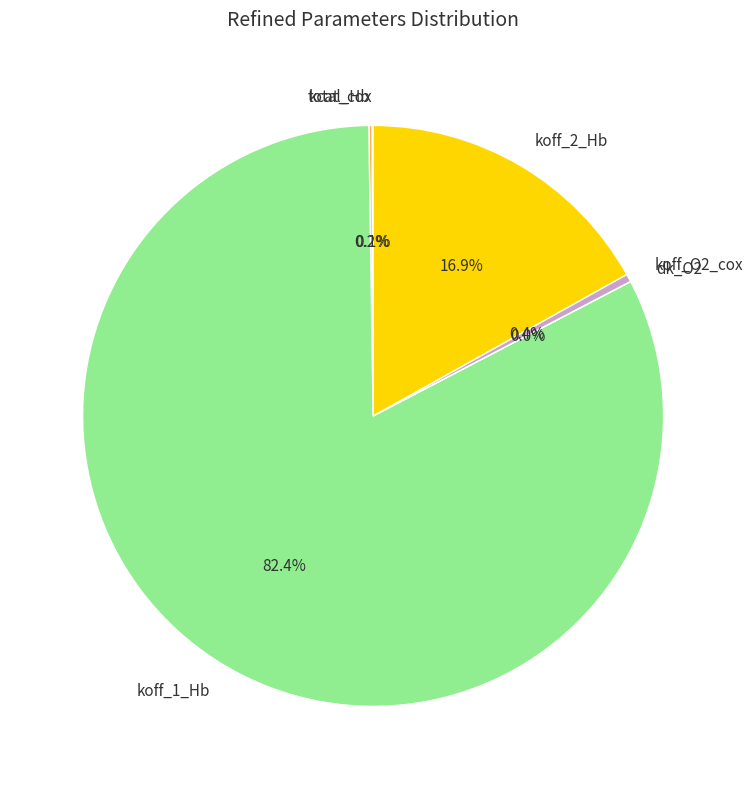

The koff_O2_cox slice represents 13% of the pie. True or false?

False